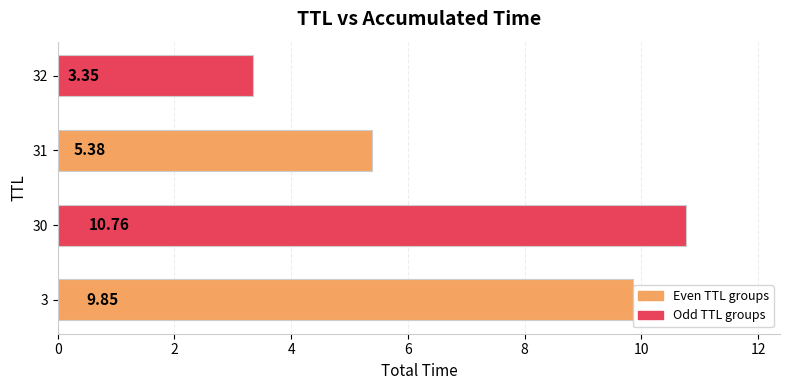

What is the average value?

7.3